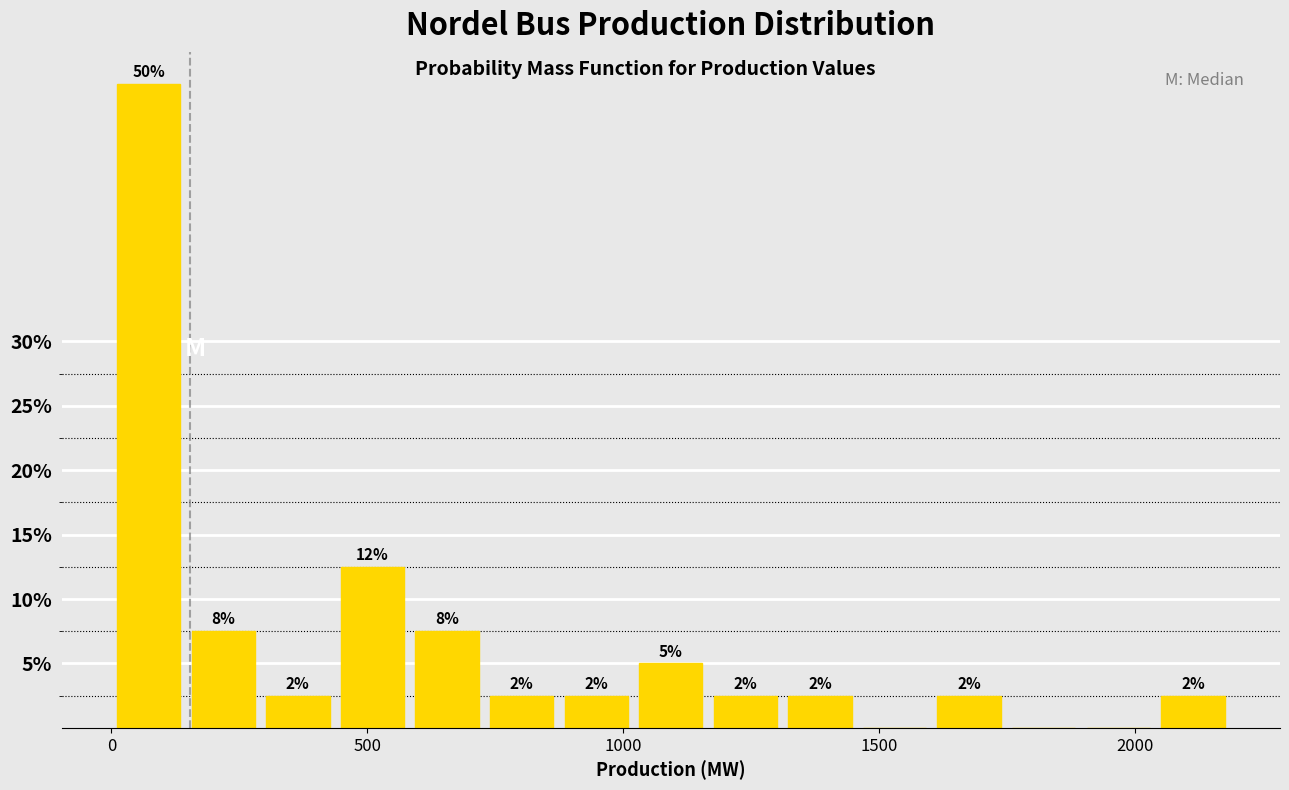

Around what value on the x-axis is the tallest bar? Give the approximate position of its centre, as read against the axis.

50